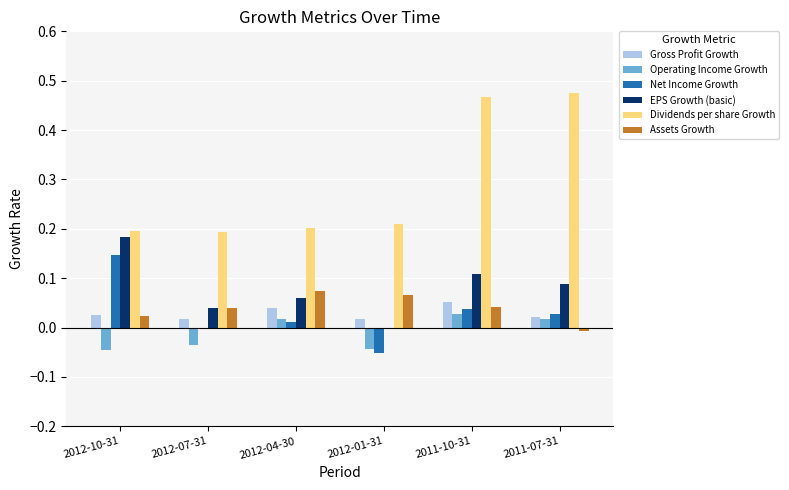

At which label does Net Income Growth reach its peak?

2012-10-31